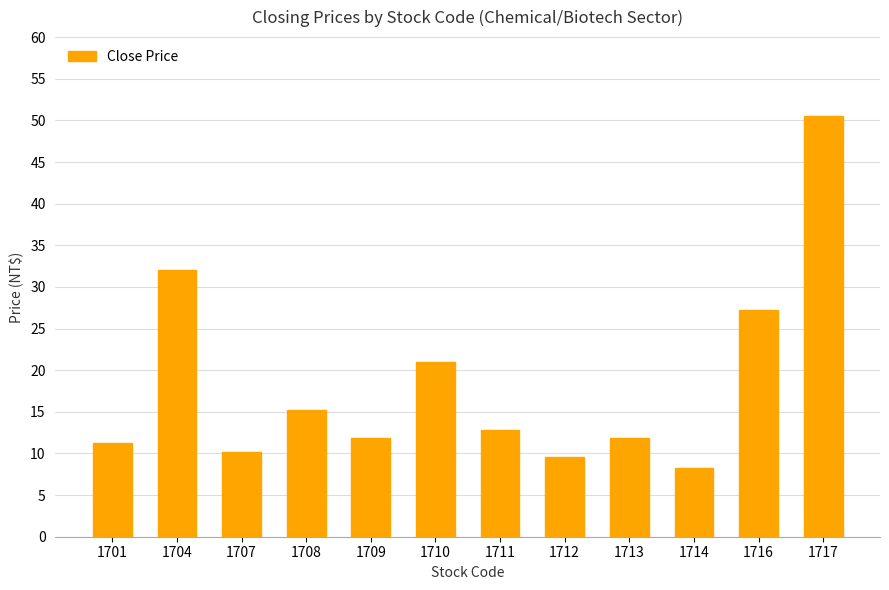

Count the number of categories in the chart.

12